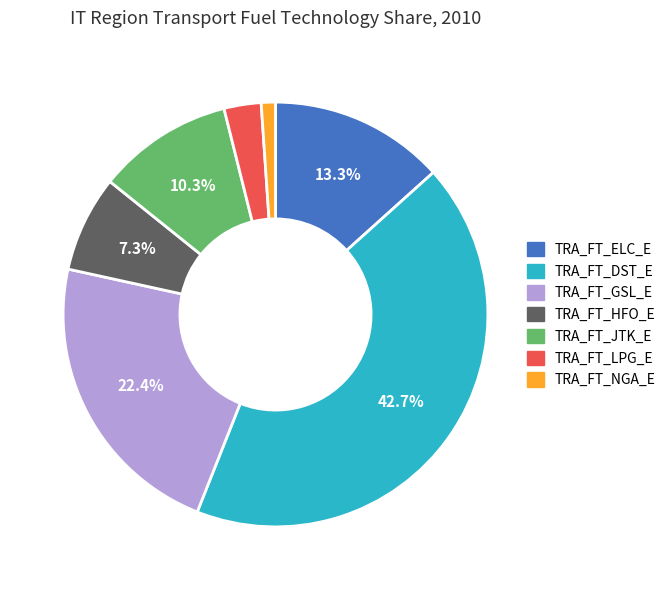

The TRA_FT_ELC_E slice represents 1% of the pie. True or false?

False